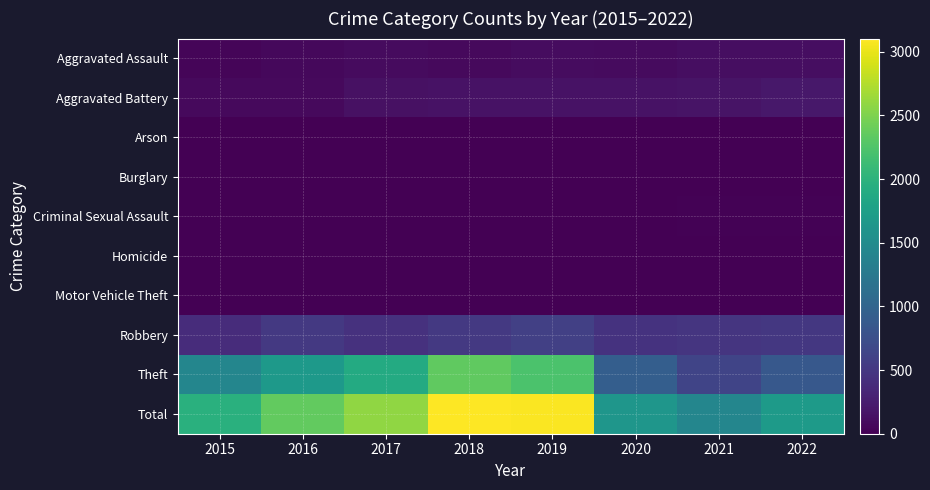

Reading left to right, what are all the values shown in this chart?

Aggravated Assault: 2015=46	2016=71	2017=95	2018=77	2019=98	2020=94	2021=110	2022=114
Aggravated Battery: 2015=82	2016=82	2017=142	2018=152	2019=148	2020=150	2021=163	2022=194
Arson: 2015=3	2016=0	2017=0	2018=1	2019=1	2020=1	2021=2	2022=5
Burglary: 2015=0	2016=0	2017=2	2018=0	2019=1	2020=0	2021=1	2022=0
Criminal Sexual Assault: 2015=12	2016=8	2017=8	2018=11	2019=8	2020=3	2021=14	2022=21
Homicide: 2015=0	2016=1	2017=1	2018=1	2019=2	2020=3	2021=4	2022=5
Motor Vehicle Theft: 2015=1	2016=4	2017=2	2018=1	2019=1	2020=3	2021=2	2022=2
Robbery: 2015=395	2016=510	2017=446	2018=519	2019=591	2020=450	2021=484	2022=499
Theft: 2015=1429	2016=1676	2017=1896	2018=2341	2019=2230	2020=930	2021=642	2022=851
Total: 2015=1968	2016=2352	2017=2592	2018=3103	2019=3080	2020=1634	2021=1422	2022=1691